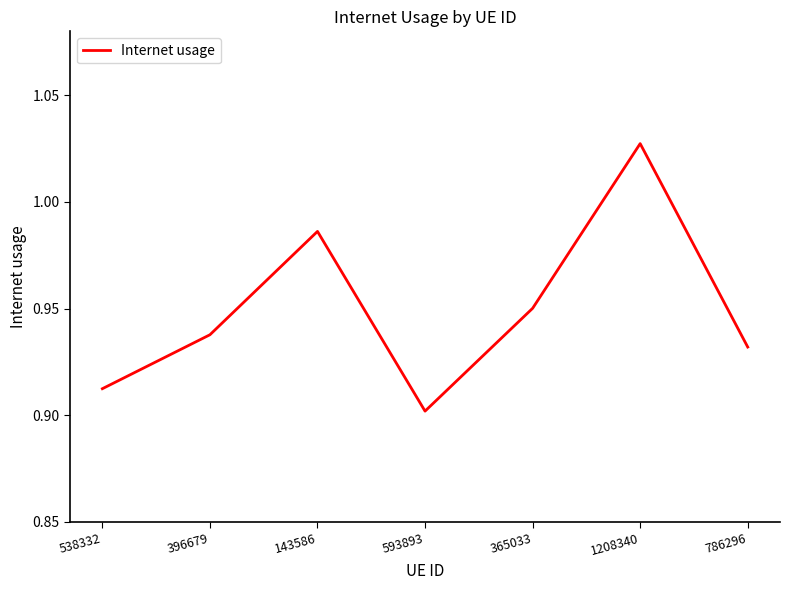

How many distinct data groups are displayed?

1